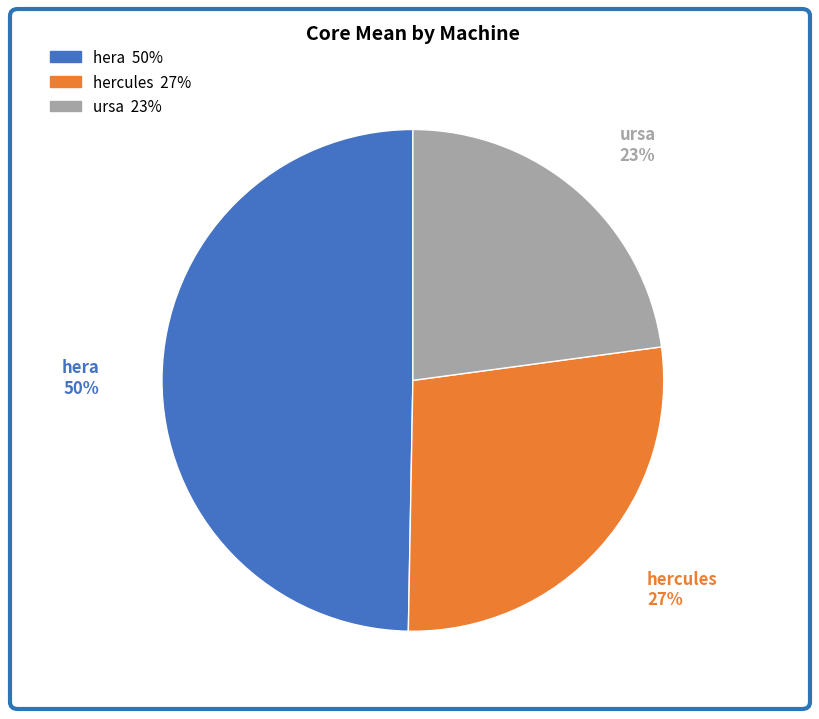

Is it true that hercules is 27% of the pie?

True